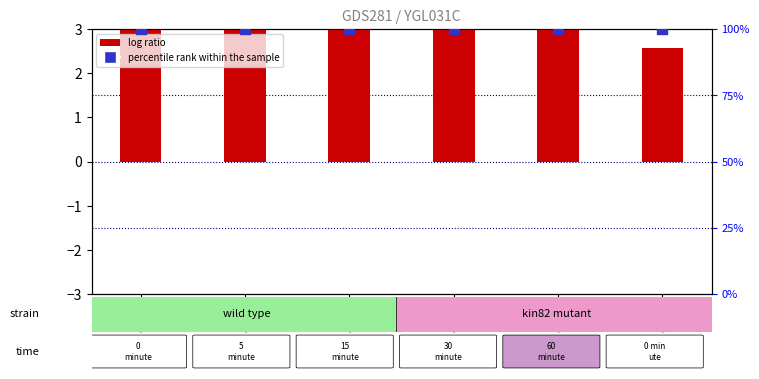

Which series has the largest total across all categories?

percentile rank within the sample